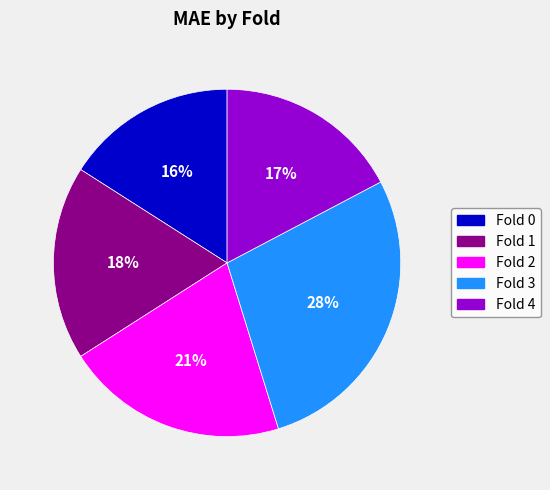

Is it true that Fold 3 is 33% of the pie?

False